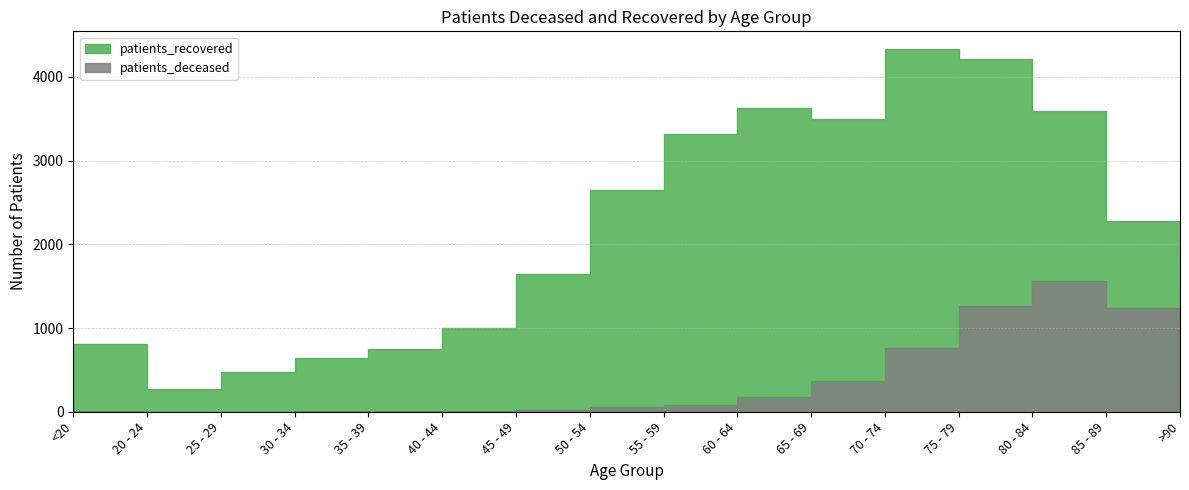

What is the difference between the second highest and second lowest values in the patients_deceased series?

1257